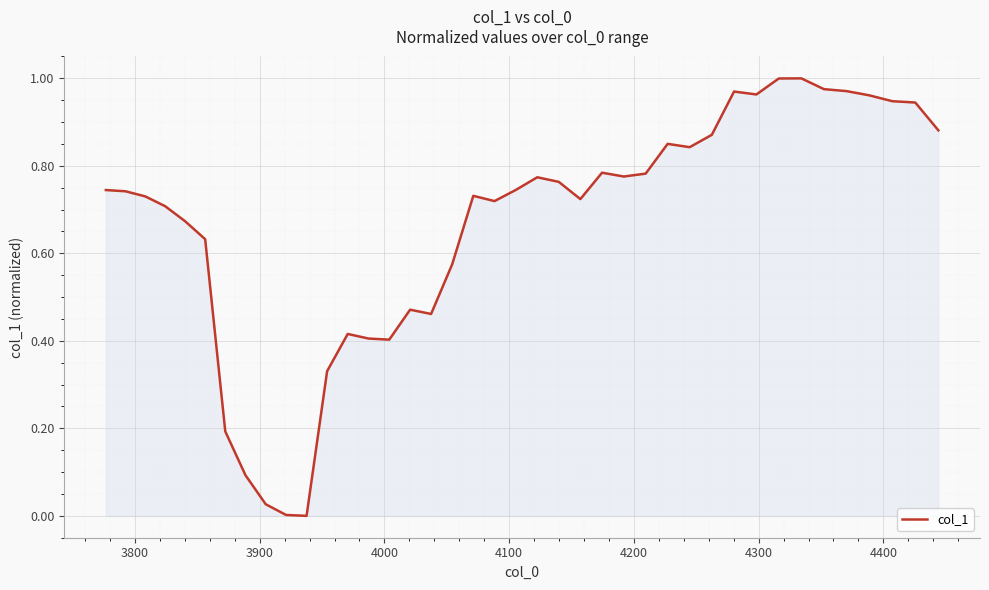

Does the chart display data point markers on the line(s)?

No